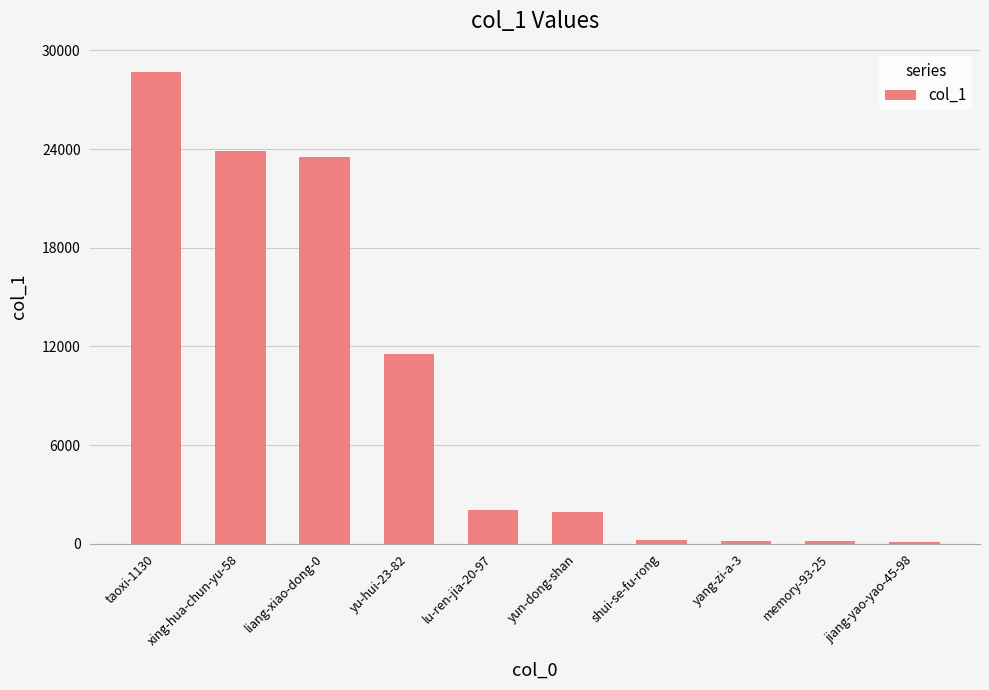

What is the maximum value shown in the chart?

28663